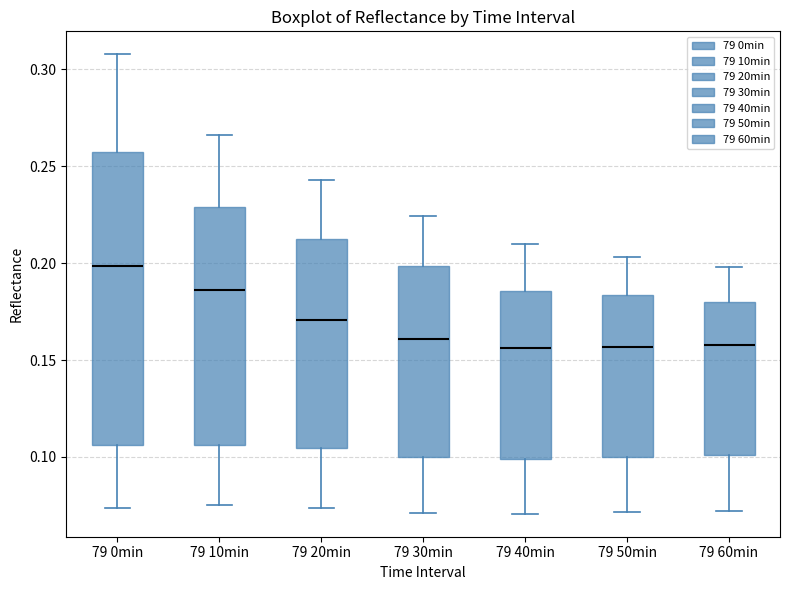

Which box is the tallest, from its lower edge to its upper edge?

79 0min